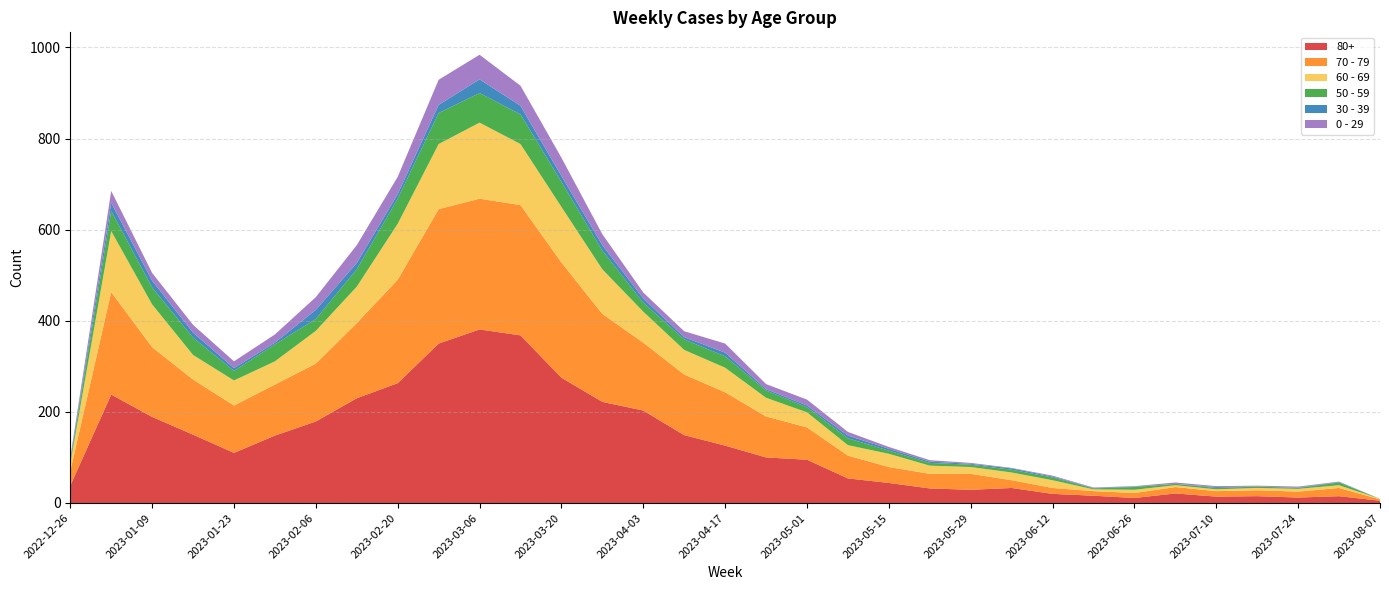

Reading left to right, extract all data points from this chart.

80+: 2022-12-26=38	2023-01-02=238	2023-01-09=189	2023-01-16=150	2023-01-23=110	2023-01-30=148	2023-02-06=179	2023-02-13=230	2023-02-20=263	2023-02-27=350	2023-03-06=381	2023-03-13=368	2023-03-20=275	2023-03-27=222	2023-04-03=203	2023-04-10=149	2023-04-17=126	2023-04-24=100	2023-05-01=95	2023-05-08=54	2023-05-15=44	2023-05-22=32	2023-05-29=29	2023-06-05=33	2023-06-12=20	2023-06-19=16	2023-06-26=11	2023-07-03=21	2023-07-10=14	2023-07-17=15	2023-07-24=12	2023-07-31=15	2023-08-07=5
70 - 79: 2022-12-26=32	2023-01-02=225	2023-01-09=153	2023-01-16=121	2023-01-23=104	2023-01-30=112	2023-02-06=127	2023-02-13=165	2023-02-20=227	2023-02-27=295	2023-03-06=287	2023-03-13=286	2023-03-20=253	2023-03-27=193	2023-04-03=149	2023-04-10=133	2023-04-17=117	2023-04-24=90	2023-05-01=71	2023-05-08=50	2023-05-15=35	2023-05-22=32	2023-05-29=35	2023-06-05=17	2023-06-12=13	2023-06-19=10	2023-06-26=11	2023-07-03=14	2023-07-10=12	2023-07-17=13	2023-07-24=13	2023-07-31=18	2023-08-07=3
60 - 69: 2022-12-26=16	2023-01-02=134	2023-01-09=94	2023-01-16=54	2023-01-23=55	2023-01-30=51	2023-02-06=72	2023-02-13=80	2023-02-20=123	2023-02-27=143	2023-03-06=167	2023-03-13=134	2023-03-20=122	2023-03-27=98	2023-04-03=68	2023-04-10=54	2023-04-17=54	2023-04-24=41	2023-05-01=33	2023-05-08=23	2023-05-15=29	2023-05-22=18	2023-05-29=15	2023-06-05=17	2023-06-12=17	2023-06-19=4	2023-06-26=7	2023-07-03=4	2023-07-10=4	2023-07-17=5	2023-07-24=6	2023-07-31=6	2023-08-07=1
50 - 59: 2022-12-26=5	2023-01-02=44	2023-01-09=37	2023-01-16=38	2023-01-23=21	2023-01-30=37	2023-02-06=26	2023-02-13=38	2023-02-20=55	2023-02-27=68	2023-03-06=65	2023-03-13=65	2023-03-20=55	2023-03-27=41	2023-04-03=20	2023-04-10=23	2023-04-17=25	2023-04-24=16	2023-05-01=11	2023-05-08=15	2023-05-15=7	2023-05-22=6	2023-05-29=5	2023-06-05=6	2023-06-12=6	2023-06-19=2	2023-06-26=6	2023-07-03=3	2023-07-10=3	2023-07-17=3	2023-07-24=2	2023-07-31=6	2023-08-07=0
30 - 39: 2022-12-26=5	2023-01-02=18	2023-01-09=15	2023-01-16=11	2023-01-23=6	2023-01-30=4	2023-02-06=20	2023-02-13=14	2023-02-20=10	2023-02-27=18	2023-03-06=30	2023-03-13=19	2023-03-20=13	2023-03-27=12	2023-04-03=9	2023-04-10=5	2023-04-17=8	2023-04-24=3	2023-05-01=4	2023-05-08=6	2023-05-15=4	2023-05-22=3	2023-05-29=2	2023-06-05=3	2023-06-12=2	2023-06-19=1	2023-06-26=1	2023-07-03=0	2023-07-10=2	2023-07-17=0	2023-07-24=1	2023-07-31=1	2023-08-07=0
0 - 29: 2022-12-26=4	2023-01-02=26	2023-01-09=17	2023-01-16=17	2023-01-23=15	2023-01-30=18	2023-02-06=28	2023-02-13=39	2023-02-20=38	2023-02-27=55	2023-03-06=54	2023-03-13=44	2023-03-20=40	2023-03-27=24	2023-04-03=13	2023-04-10=13	2023-04-17=20	2023-04-24=11	2023-05-01=13	2023-05-08=8	2023-05-15=4	2023-05-22=3	2023-05-29=2	2023-06-05=1	2023-06-12=2	2023-06-19=1	2023-06-26=1	2023-07-03=3	2023-07-10=2	2023-07-17=2	2023-07-24=2	2023-07-31=1	2023-08-07=0